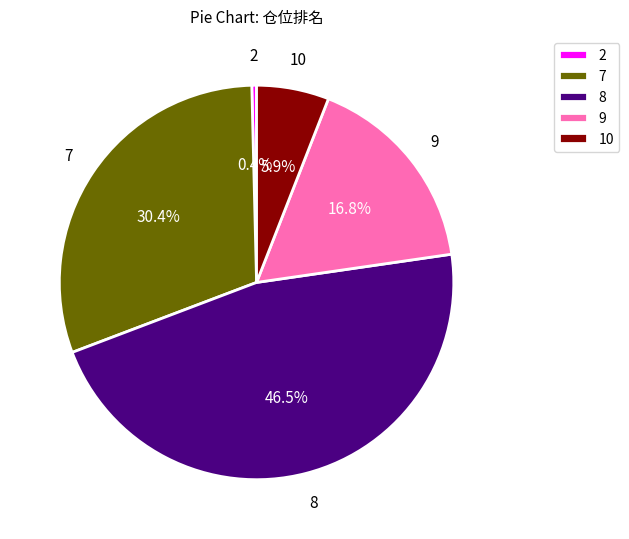

Count the number of slices in the pie.

5